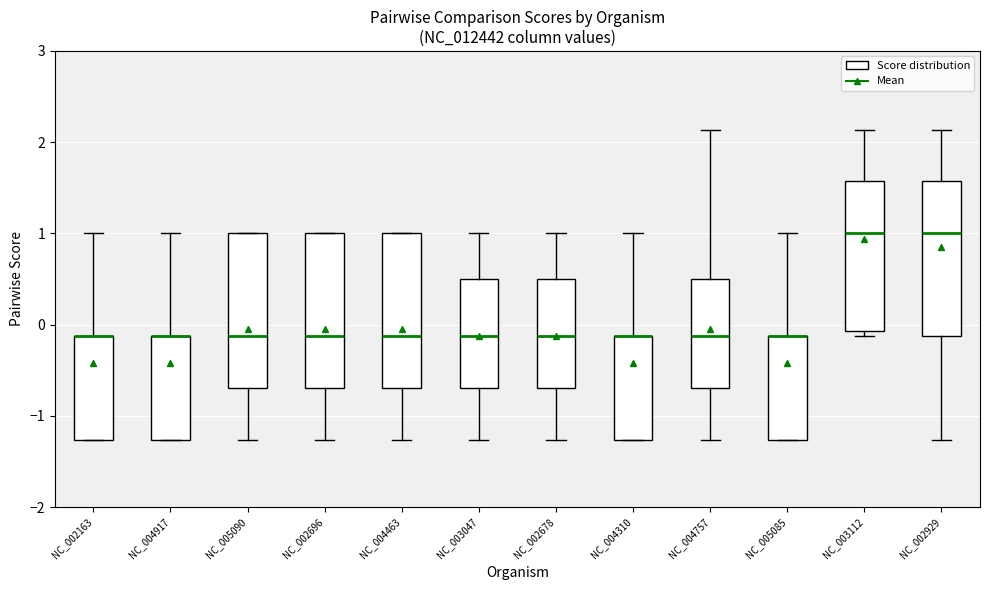

Where does the median line of the box for NC_002678 sit on the y-axis? The values are not printed on the chart, so give them approximately, as read against the axis.

-0.1